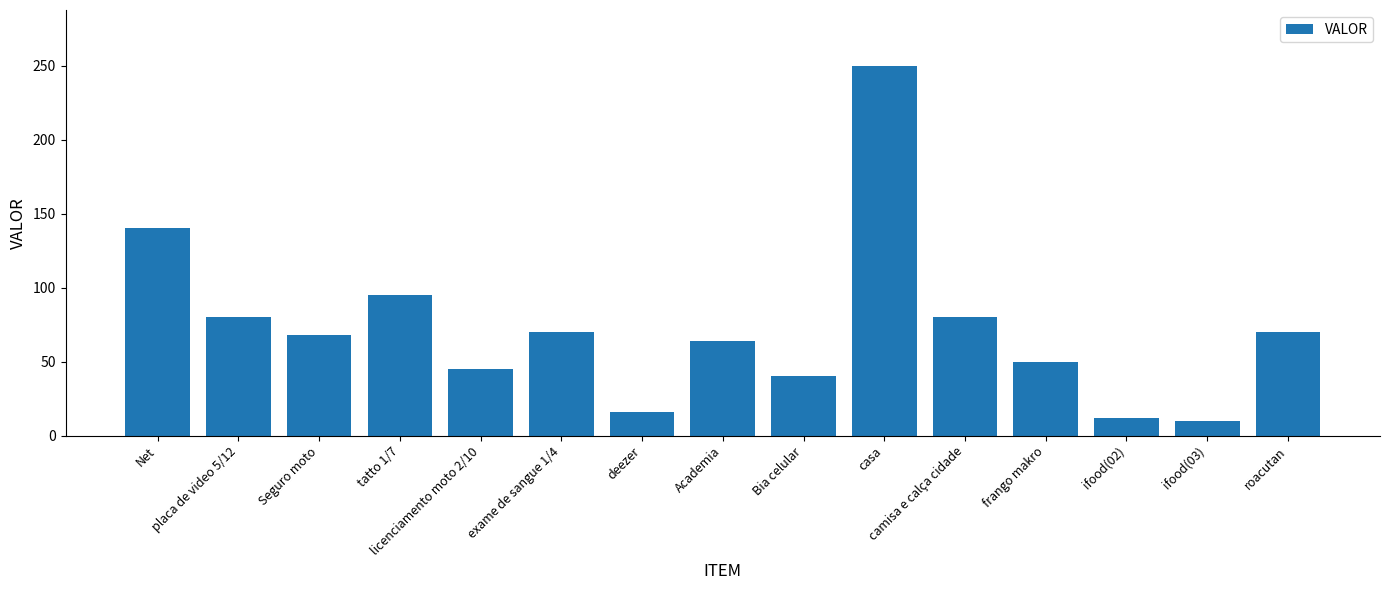

Reading right to left, list all the values displayed in this chart.

roacutan=70	ifood(03)=10	ifood(02)=12	frango makro=50	camisa e calça cidade=80	casa=250	Bia celular=40	Academia=64	deezer=16	exame de sangue 1/4=70	licenciamento moto 2/10=45	tatto 1/7=95	Seguro moto=68	placa de video 5/12=80	Net=140